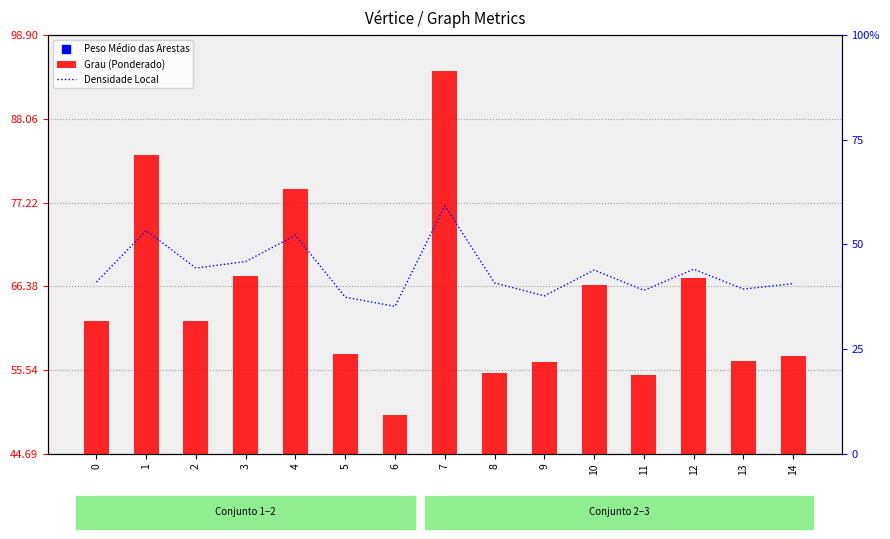

What are all the series names shown in the legend?

Grau (Ponderado), Peso Médio das Arestas, Densidade Local